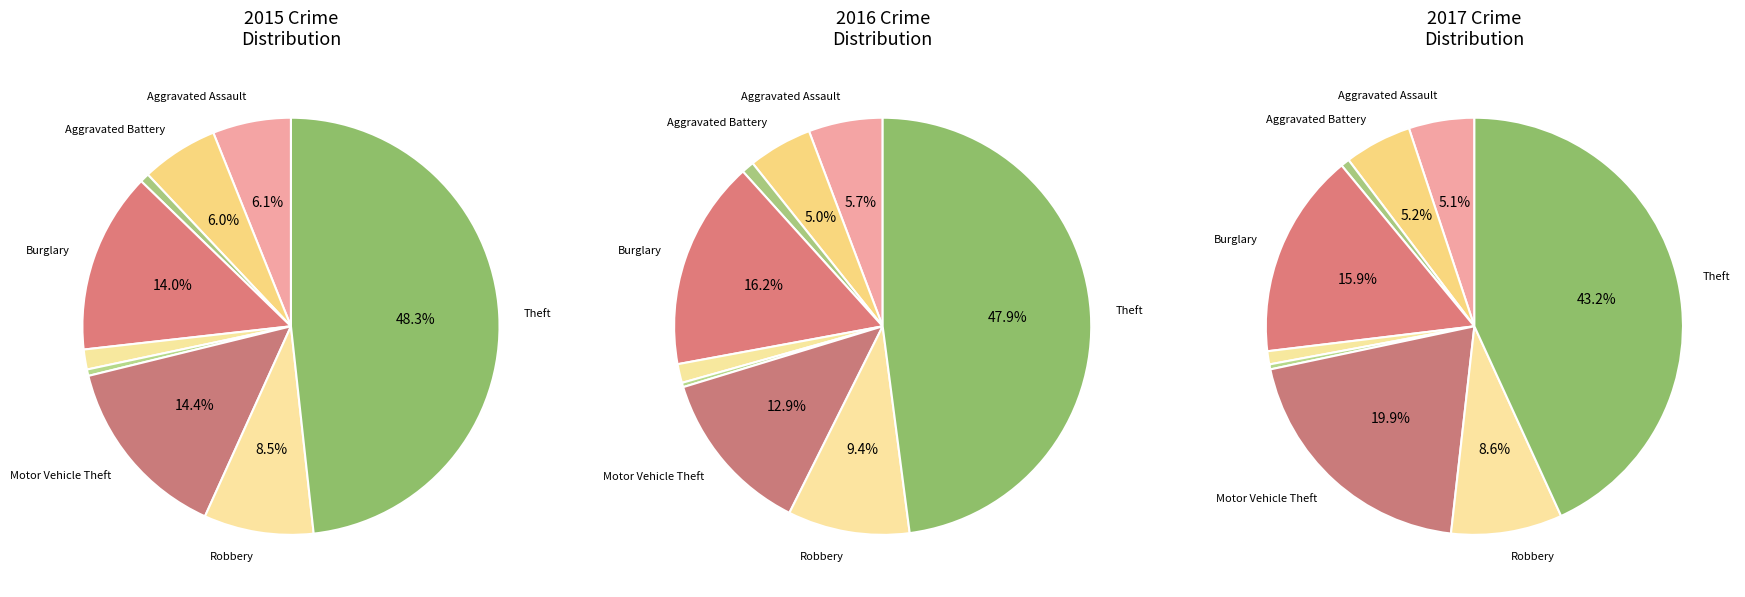

Rank the categories by value from lowest to highest.

Homicide, Arson, Criminal Sexual Assault, Aggravated Battery, Aggravated Assault, Robbery, Burglary, Motor Vehicle Theft, Theft